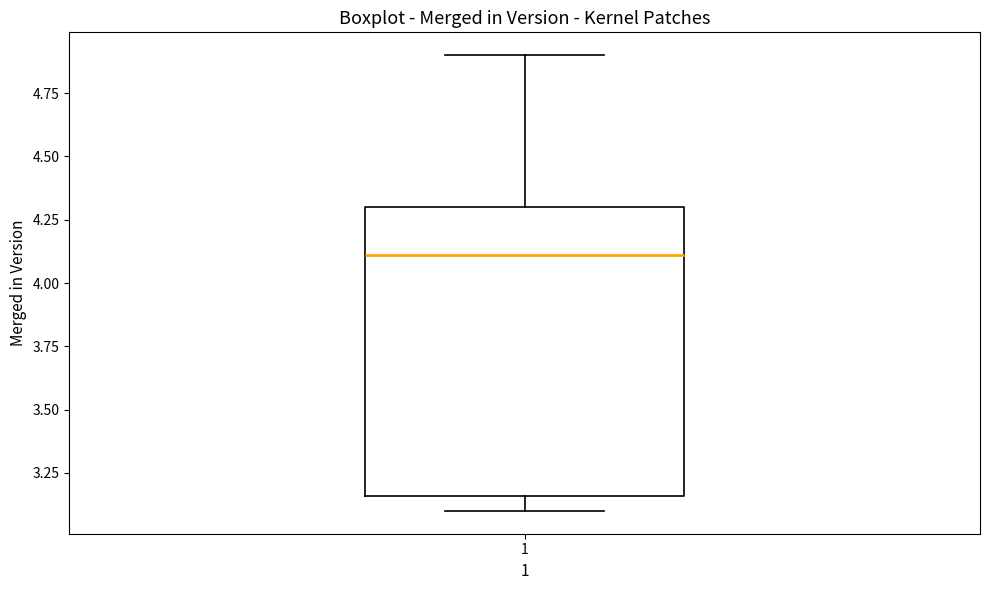

Transcribe this box plot: give where the median line is, the range the box spans, and where the two whiskers end, as read against the y-axis. The values are not printed on the chart, so give them approximately, as read against the axis.

median 4.10, box 3.15 to 4.30, whiskers 3.10 to 4.90